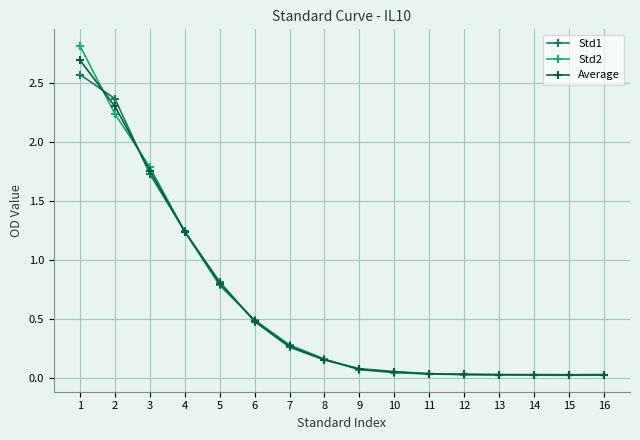

The Std1 series shows 0.8 at 5. True or false?

True